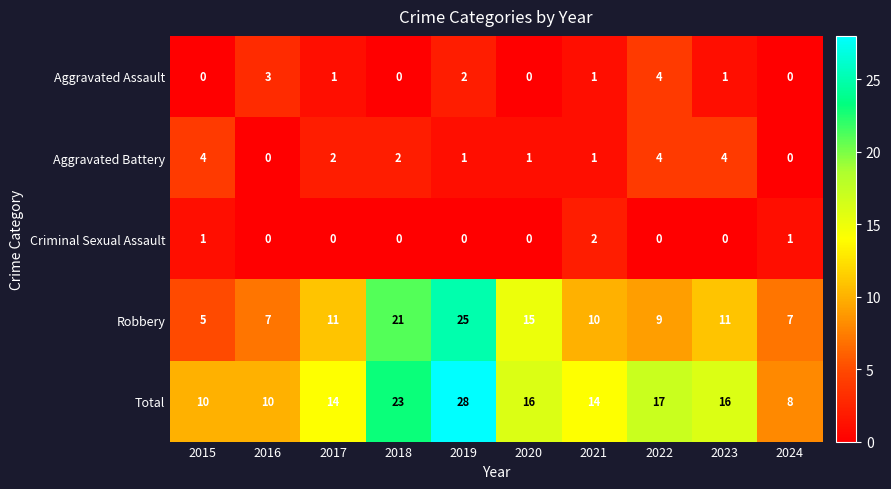

What value does the Robbery series have at 2016, to the nearest 5?

5